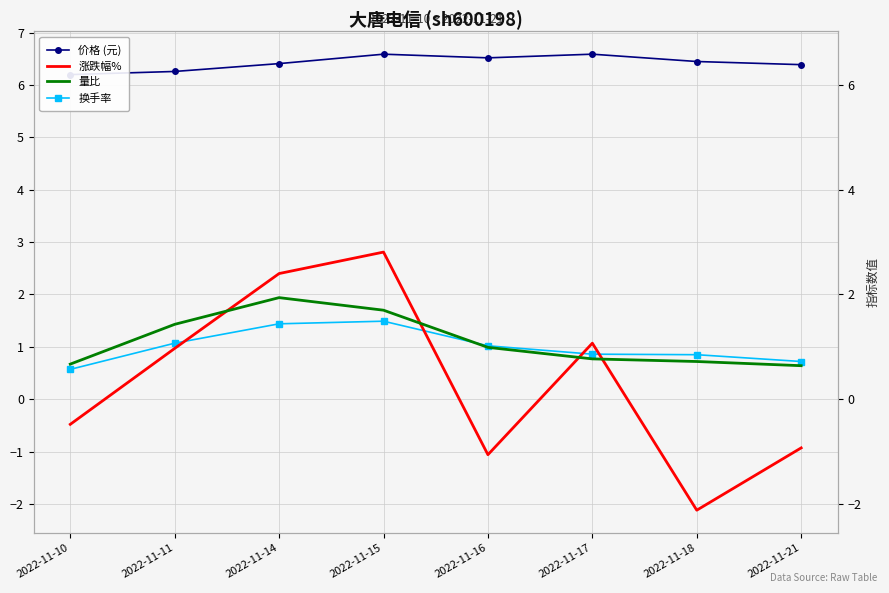

How many distinct data groups are displayed?

4